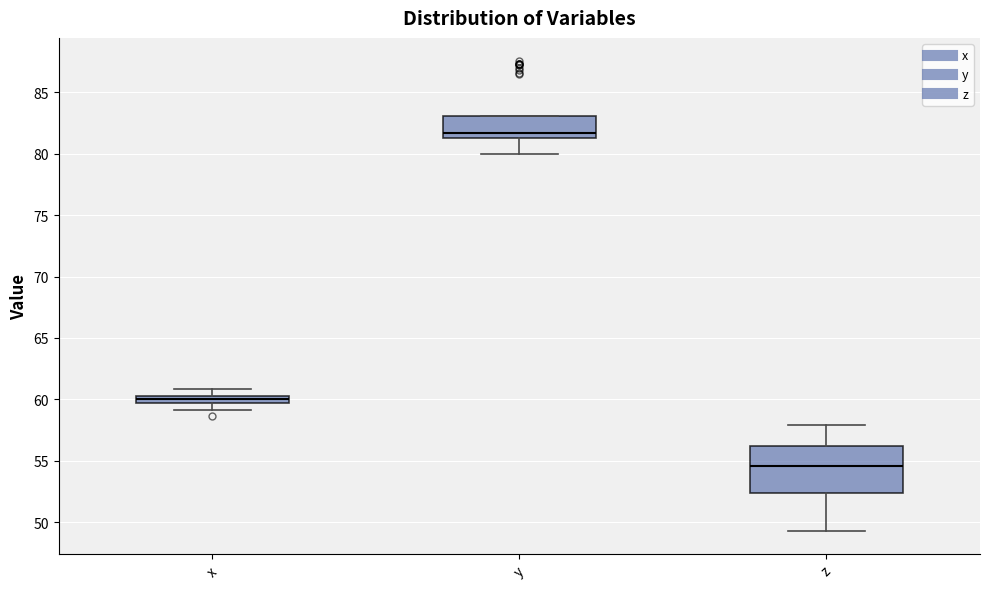

Where is the upper edge of the box for x on the y-axis? The values are not printed on the chart, so give them approximately, as read against the axis.

60.5